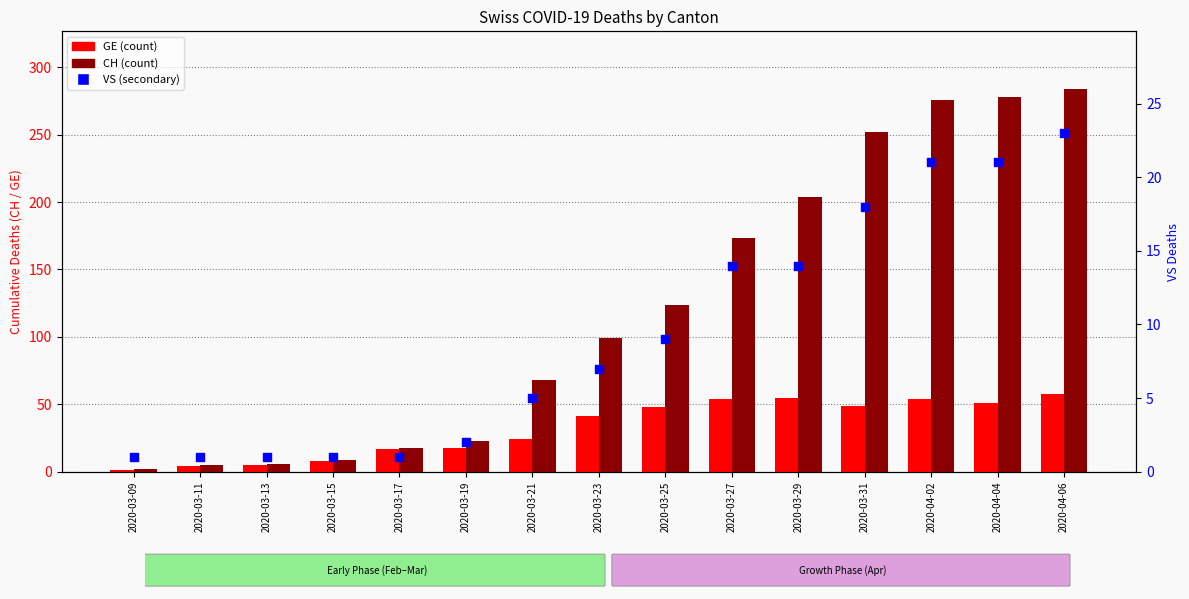

What is the total value across all series at 2020-03-17?

36